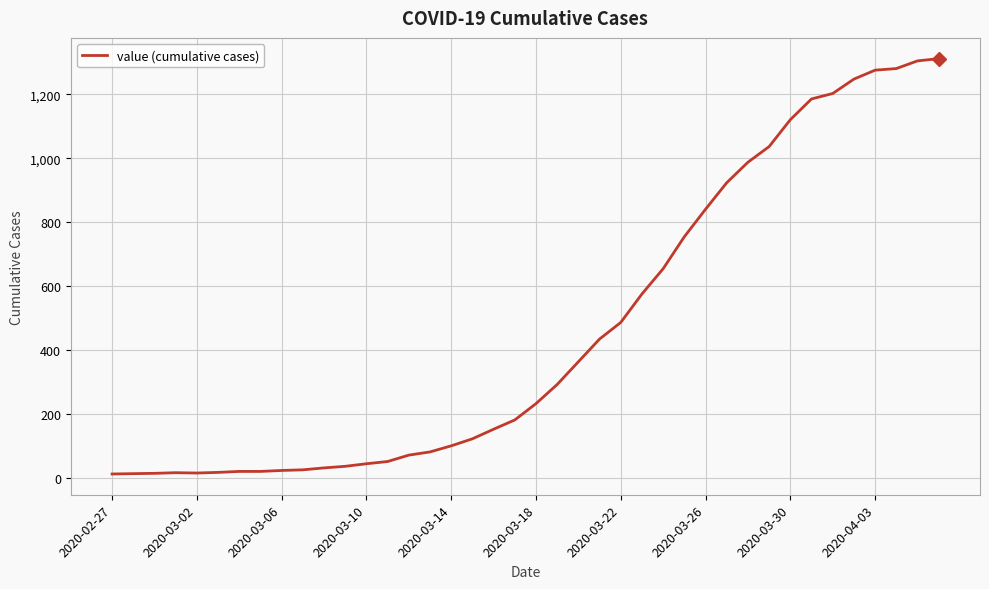

What is the greatest value displayed?

1312